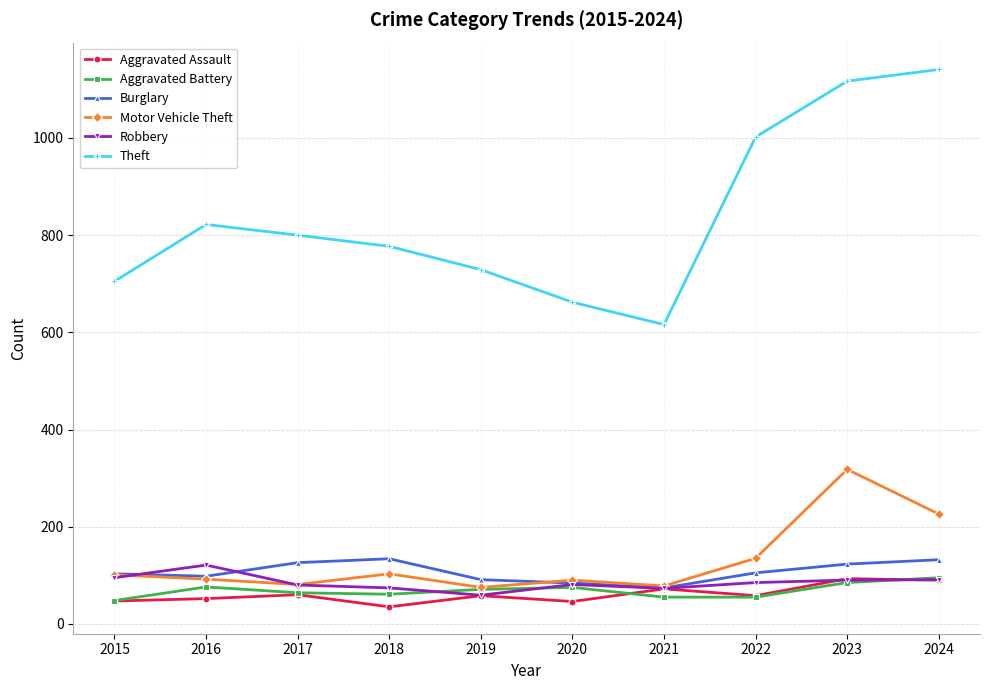

True or false: Motor Vehicle Theft has more than 2 interior local peaks.

True